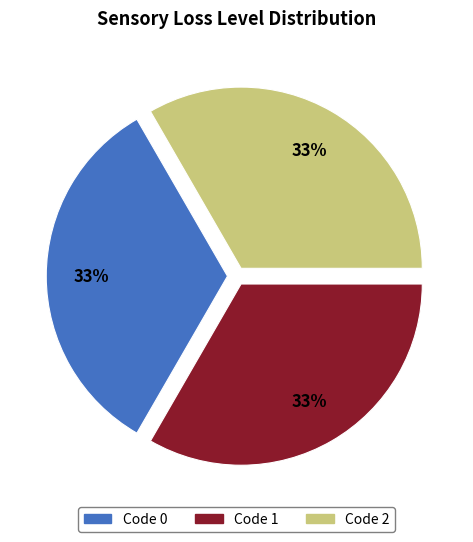

Is there a majority slice in this chart?

No